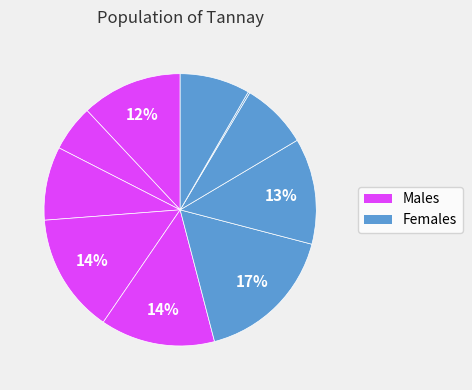

Count the number of slices in the pie.

10